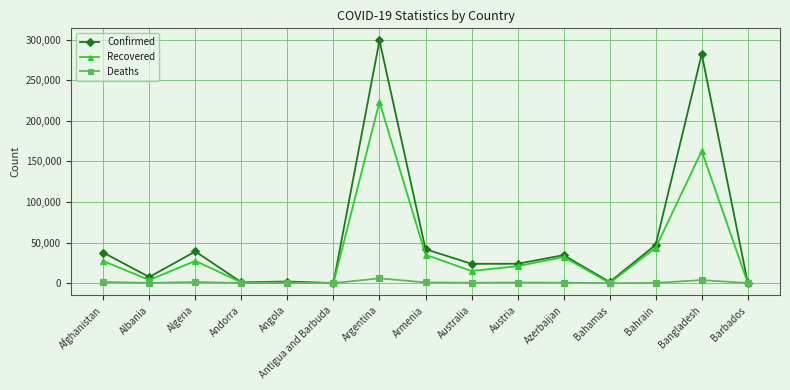

At how many categories does at least one series exceed 144579?

2